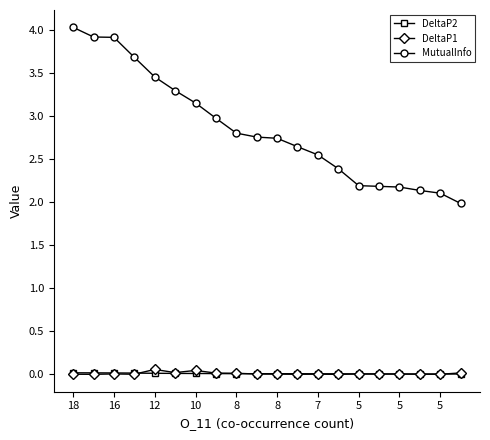

Which series has the largest total across all categories?

MutualInfo